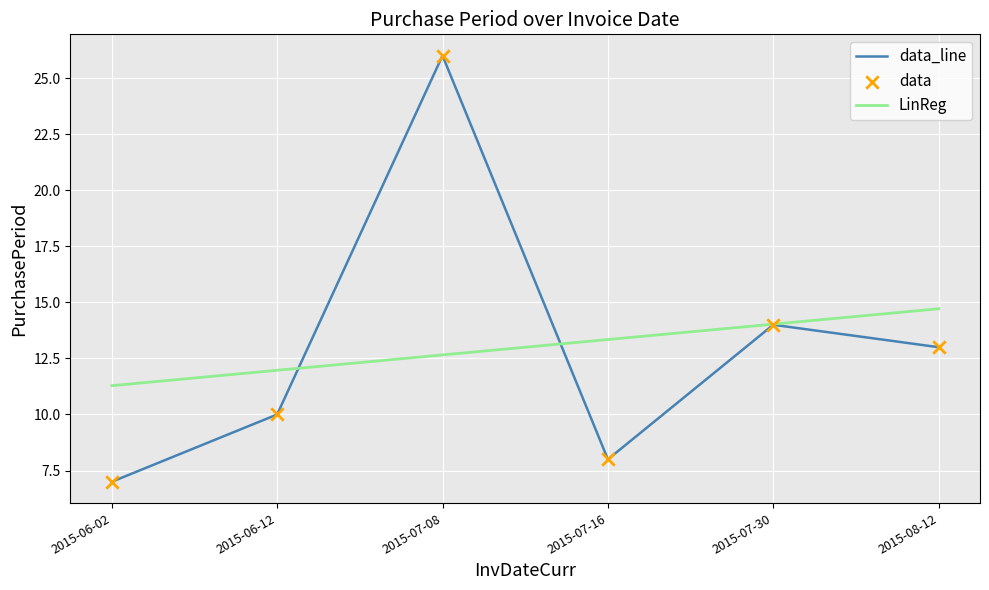

At how many categories does at least one series exceed 20?

1